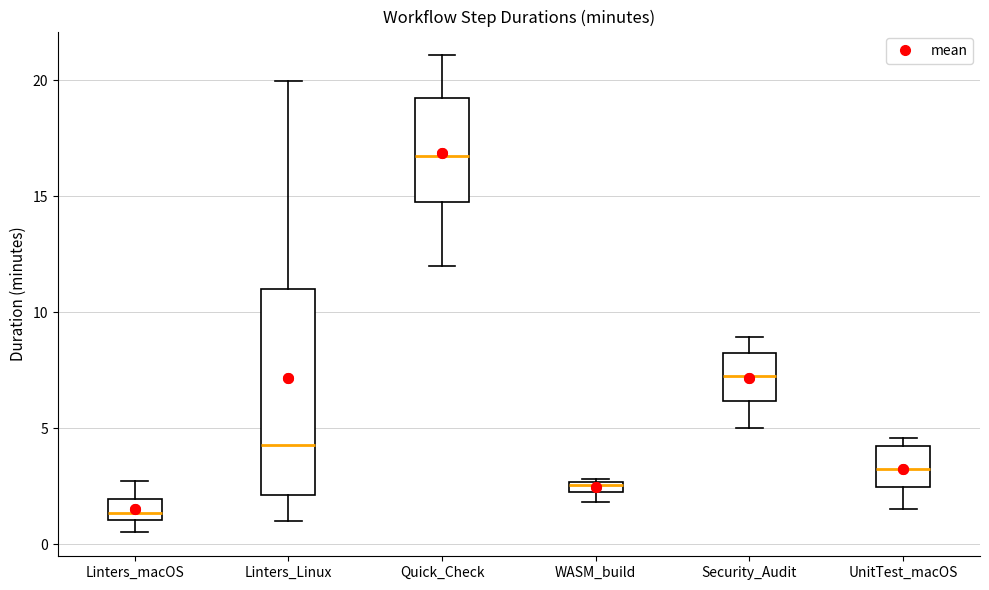

Comparing the boxes themselves (not the whiskers), which one is the tallest?

Linters_Linux